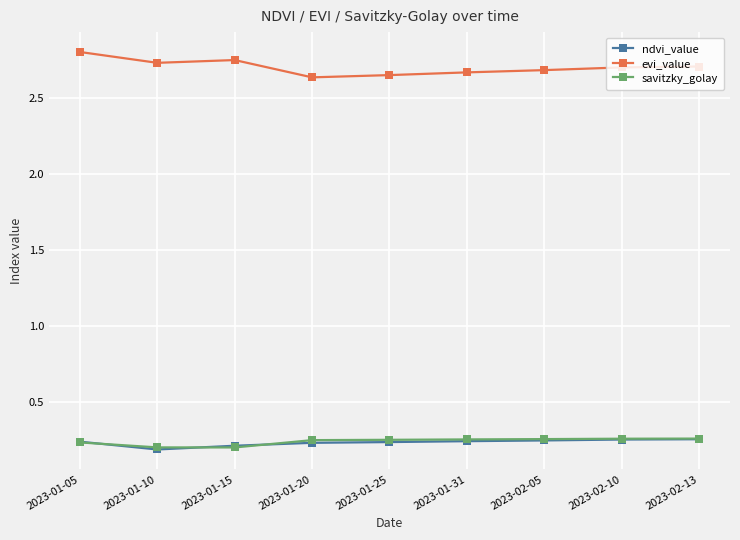

True or false: evi_value and savitzky_golay intersect in this chart.

False